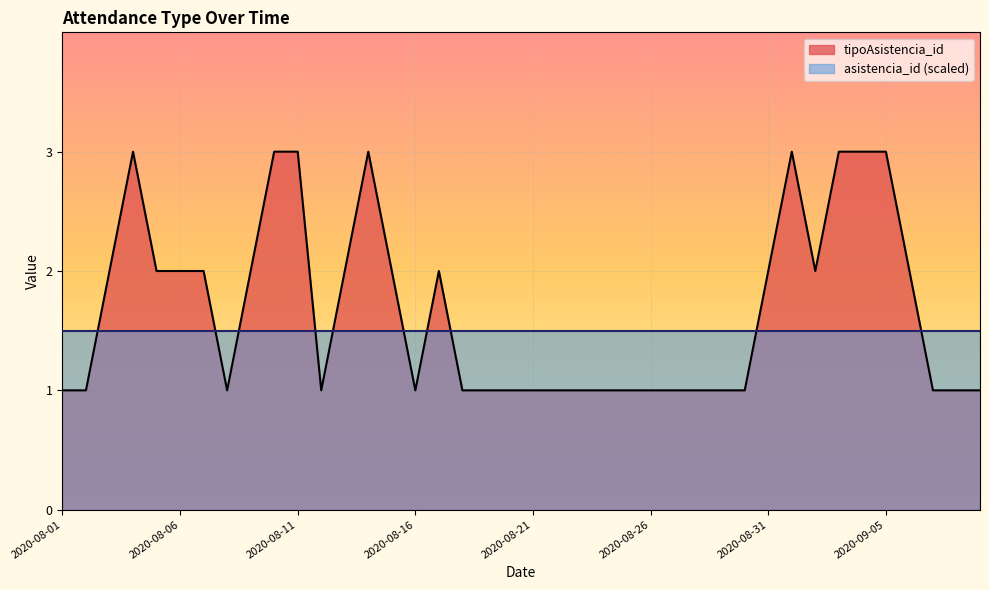

True or false: the data shows 3 at 2020-08-04.

True